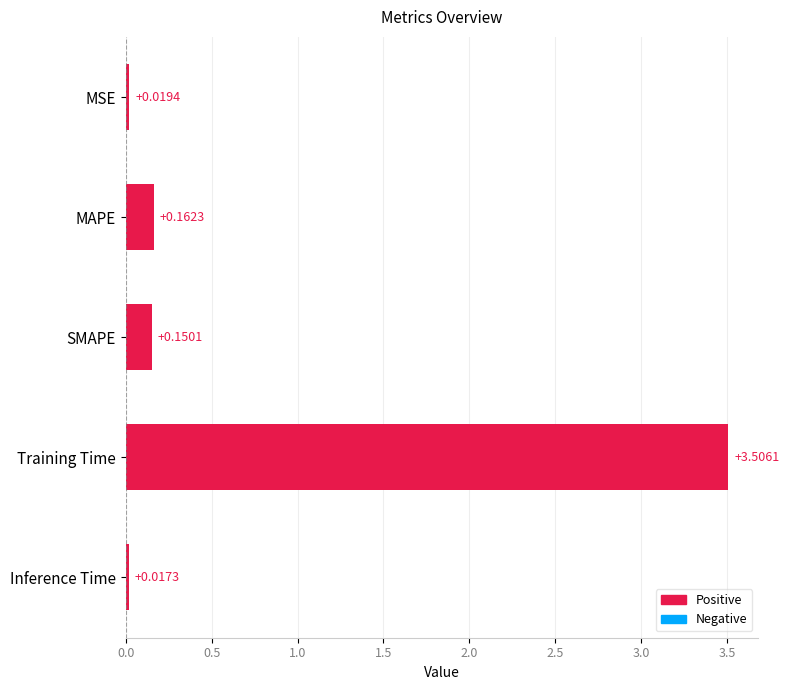

Between MSE and SMAPE, which is larger?

SMAPE